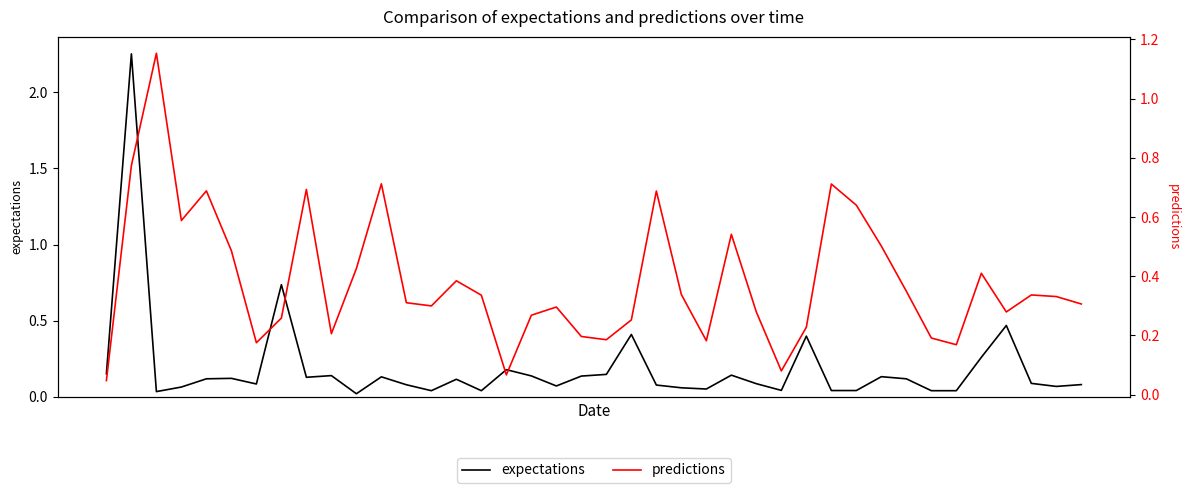

Is the value of expectations at 38 greater than the value of predictions at 12?

No